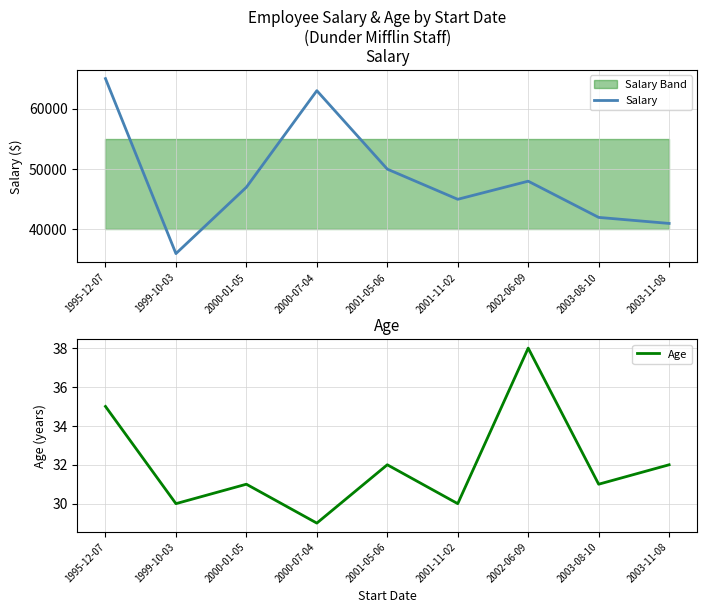

Which series has the largest total across all categories?

Salary